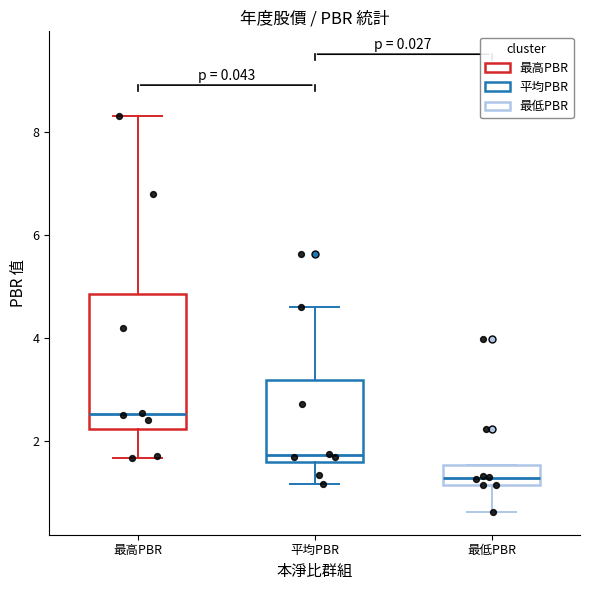

Reading left to right, transcribe this box plot: for each box, give where its median line is, the range the box spans, and where its two whiskers end, as read against the y-axis. The values are not printed on the chart, so give them approximately, as read against the axis.

最高PBR: median 2.6, box 2.2 to 4.8, whiskers 1.6 to 8.4
平均PBR: median 1.8, box 1.6 to 3.2, whiskers 1.2 to 4.6
最低PBR: median 1.2 (just above the box's lower edge), box 1.2 to 1.6, whiskers 0.6 to 1.6